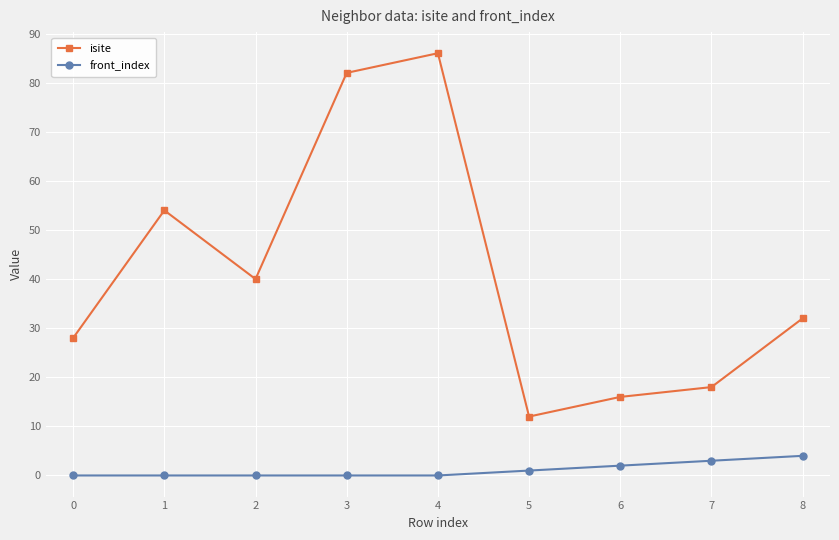

Which series has the widest spread of values?

isite